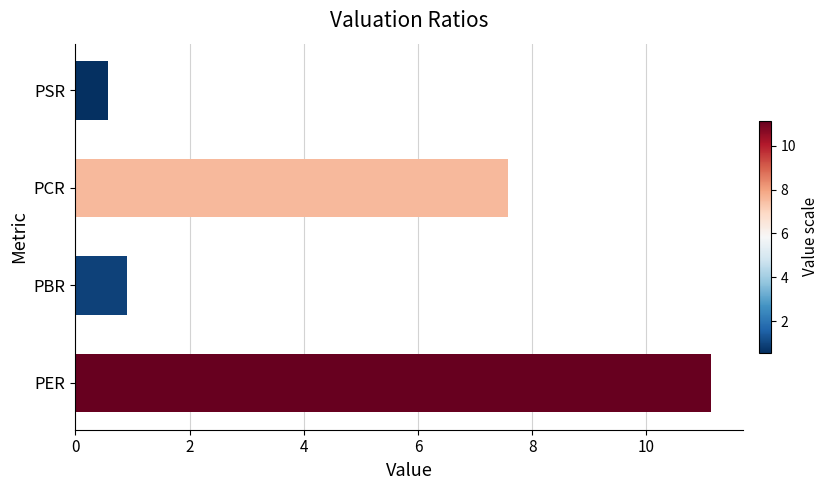

What is the maximum value shown in the chart?

11.1